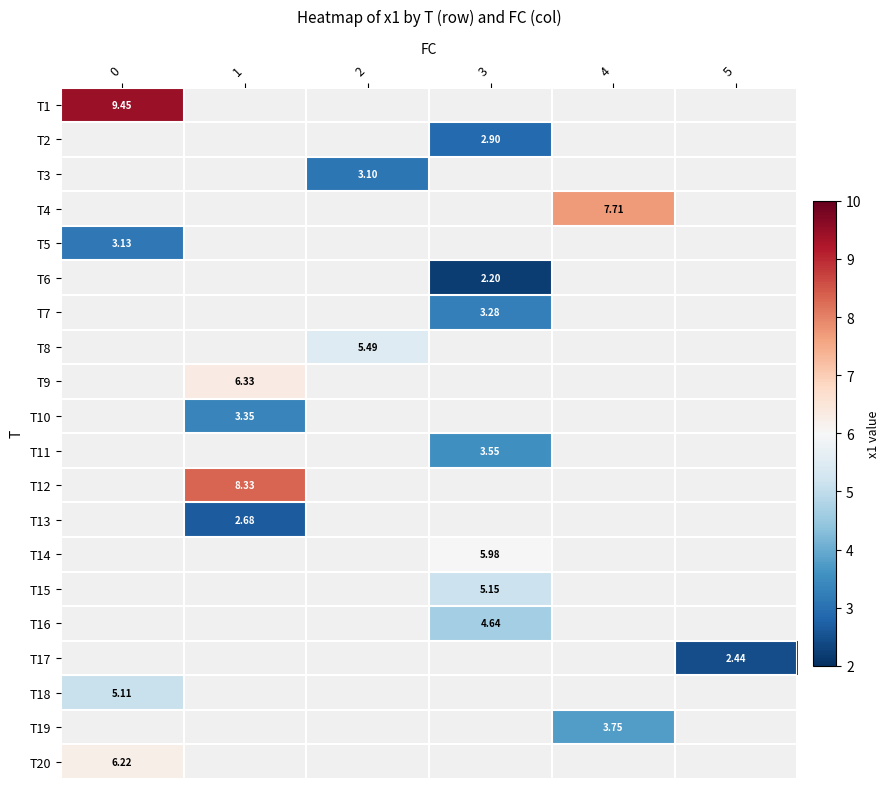

List the series in order of their peak value, highest first.

T1, T2, T3, T4, T5, T6, T7, T8, T9, T10, T11, T12, T13, T14, T15, T16, T17, T18, T19, T20